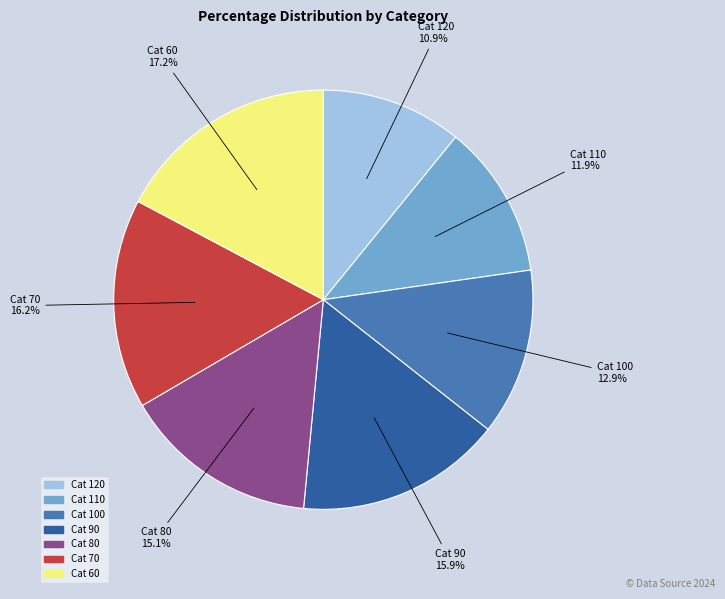

To the nearest percent, what is the average slice percentage?

14%